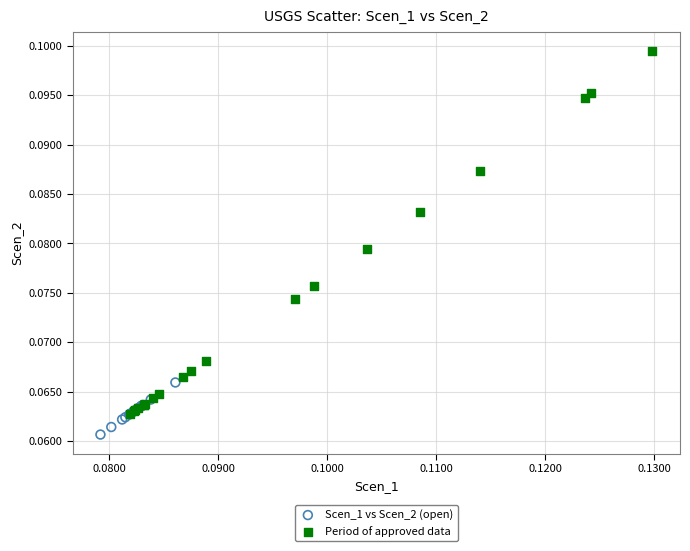

Which series contains the highest Y value?

Period of approved data